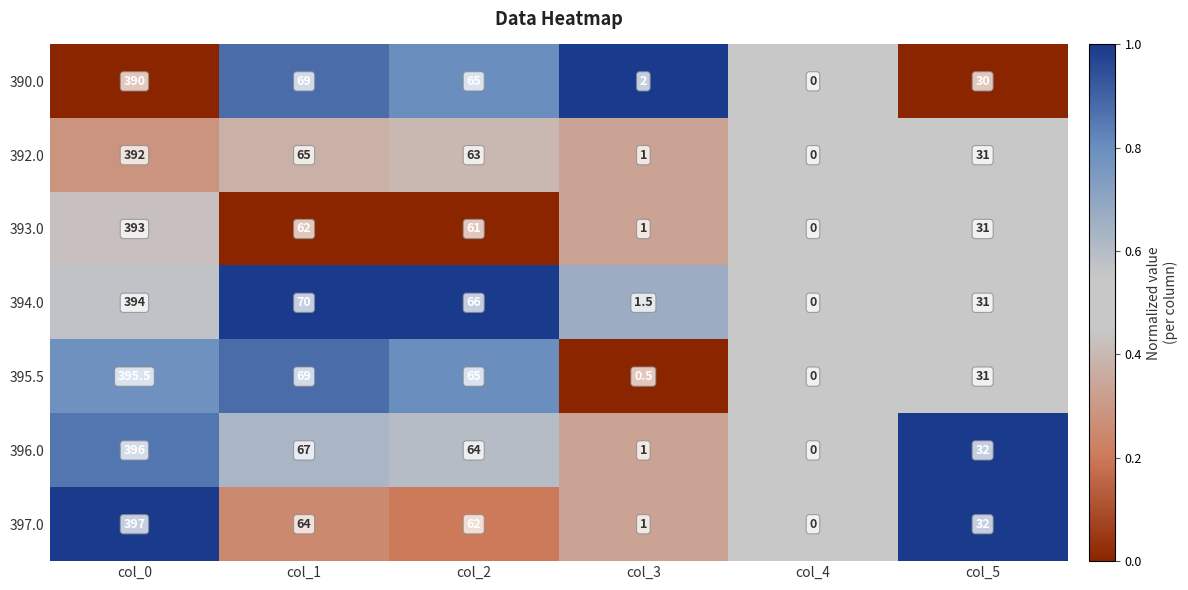

Is it true that 397.0 equals 209.9 at col_0?

False